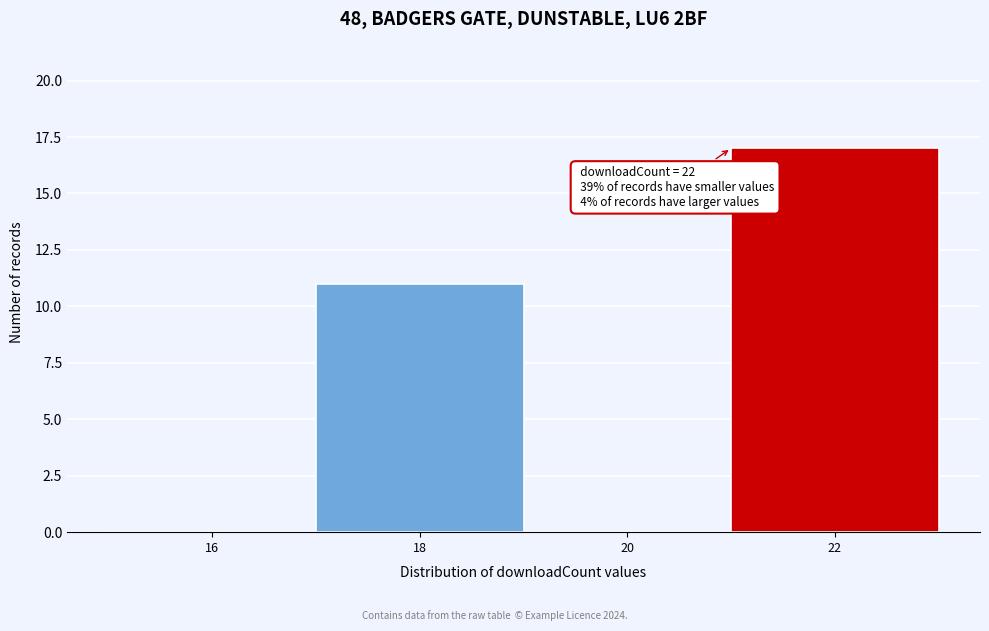

Reading left to right, what are all the values shown in this chart?

16=0	18=11	20=0	22=17